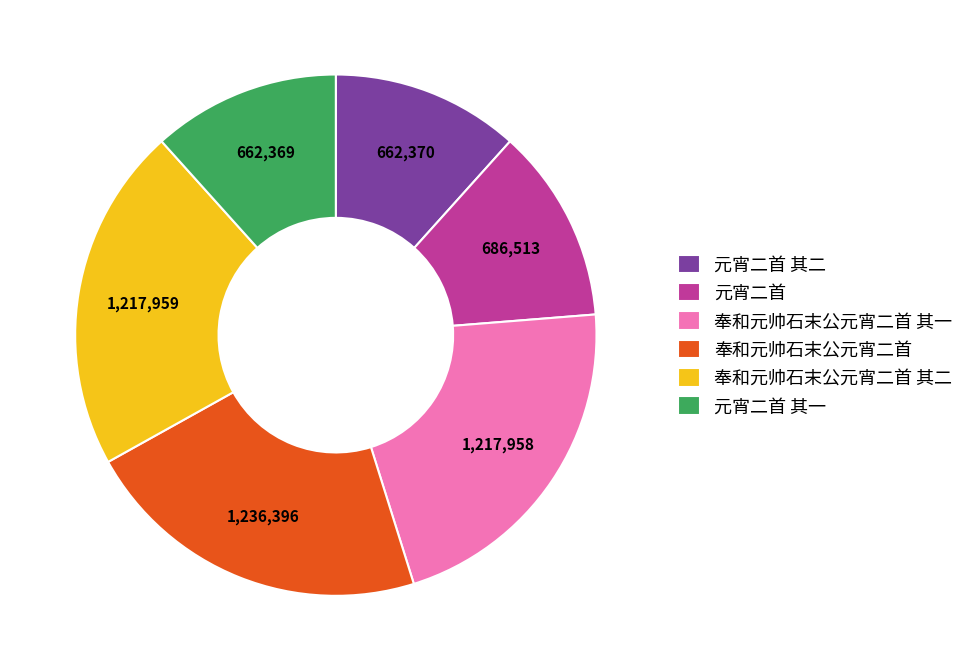

Is the sum of 奉和元帅石末公元宵二首 其一 and 元宵二首 其二 greater than half?

No